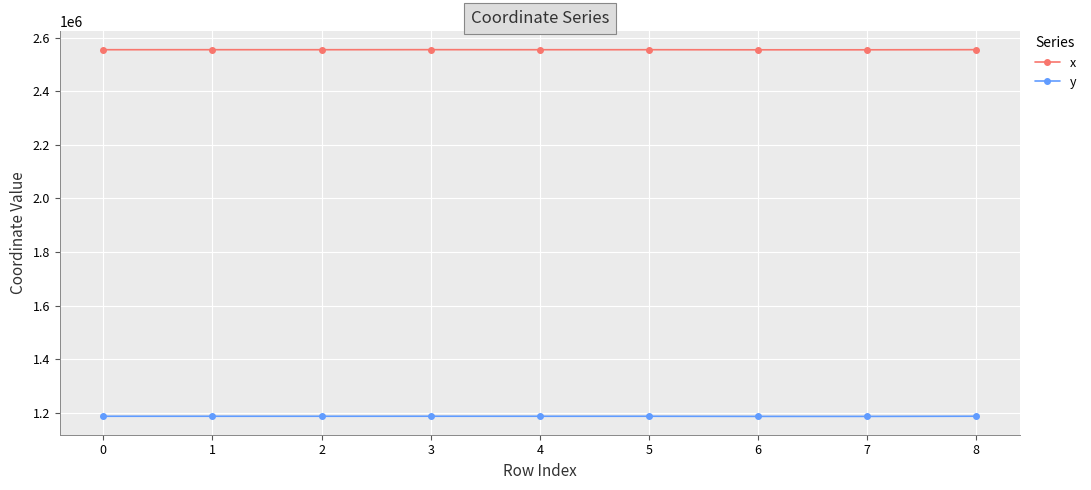

What is the minimum value shown in the chart?

1186282.8